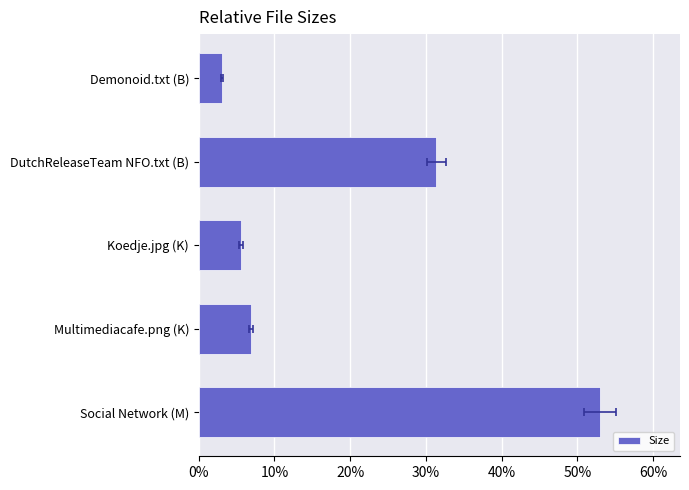

What is the difference between the maximum and minimum values?

49.9